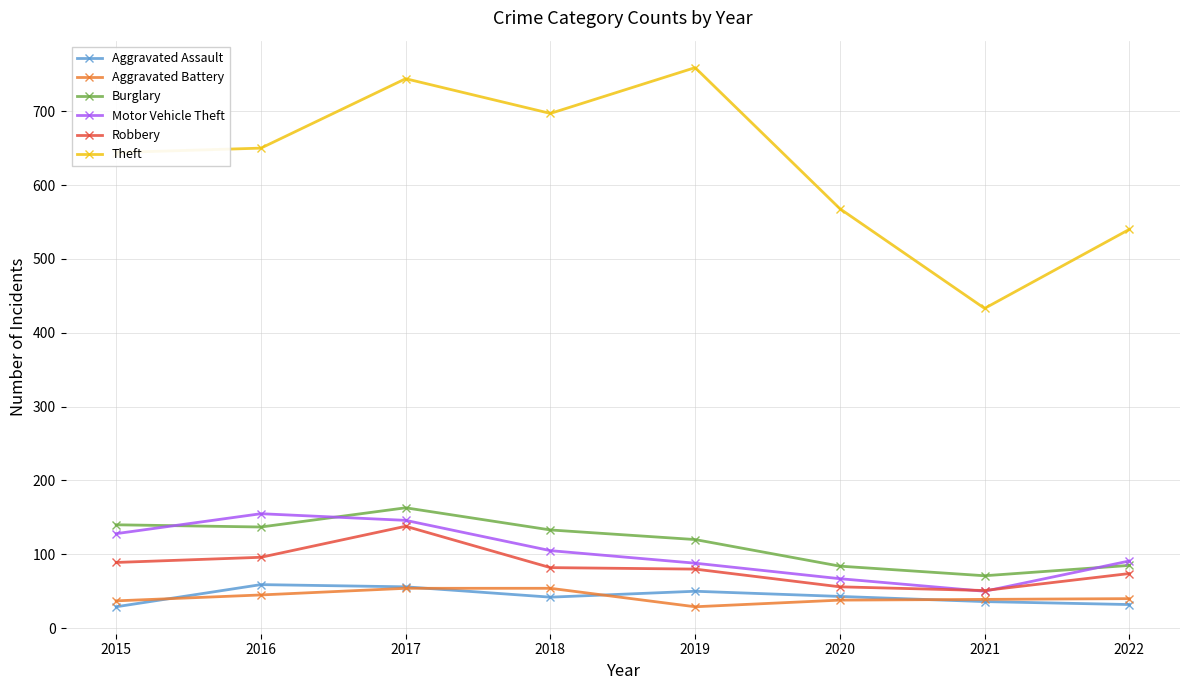

What are all the series names shown in the legend?

Aggravated Assault, Aggravated Battery, Burglary, Motor Vehicle Theft, Robbery, Theft